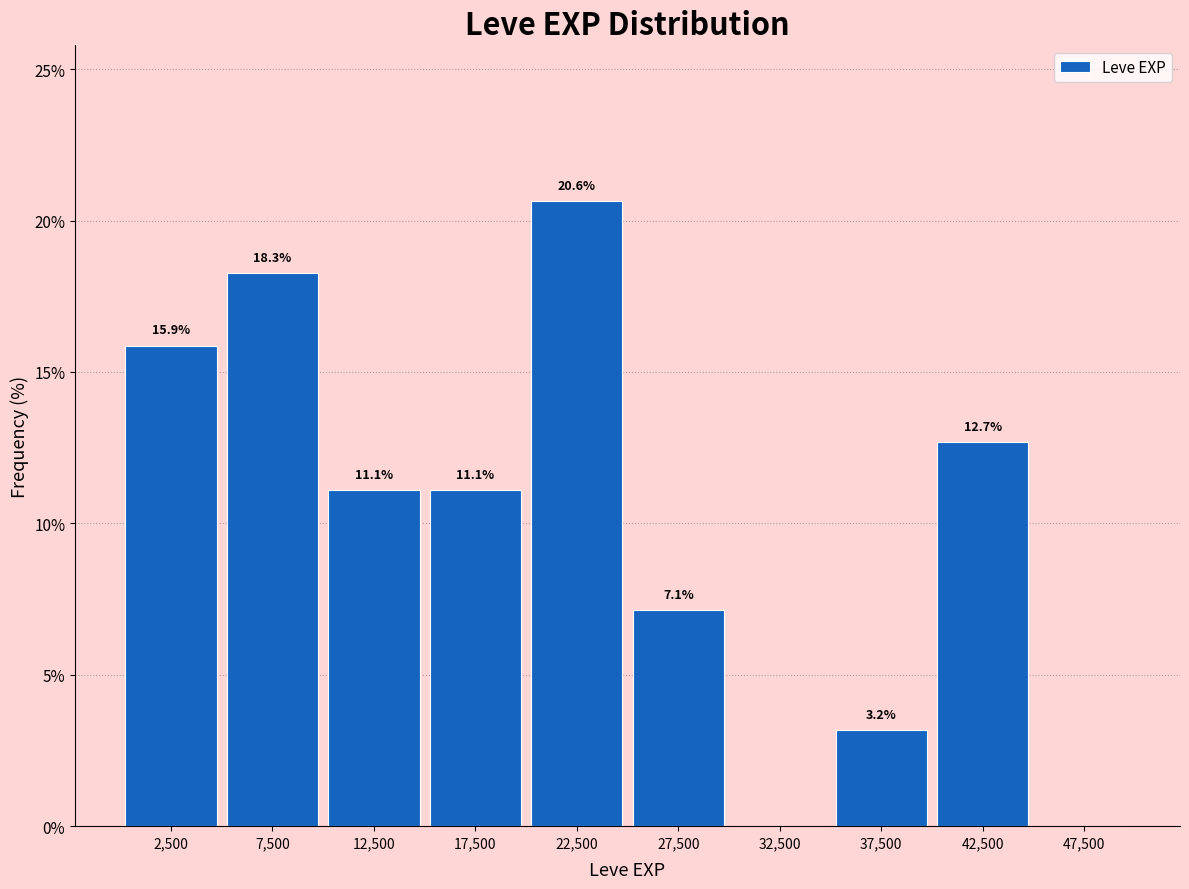

Which range on the x-axis has the tallest bar?

20000 to 25000